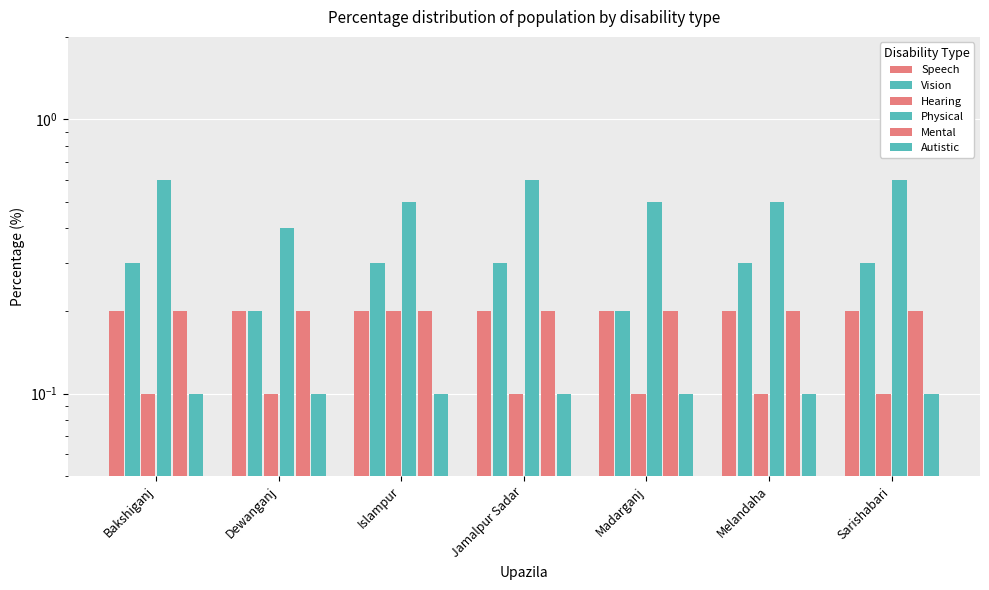

What is the average value of the Speech series?

0.2